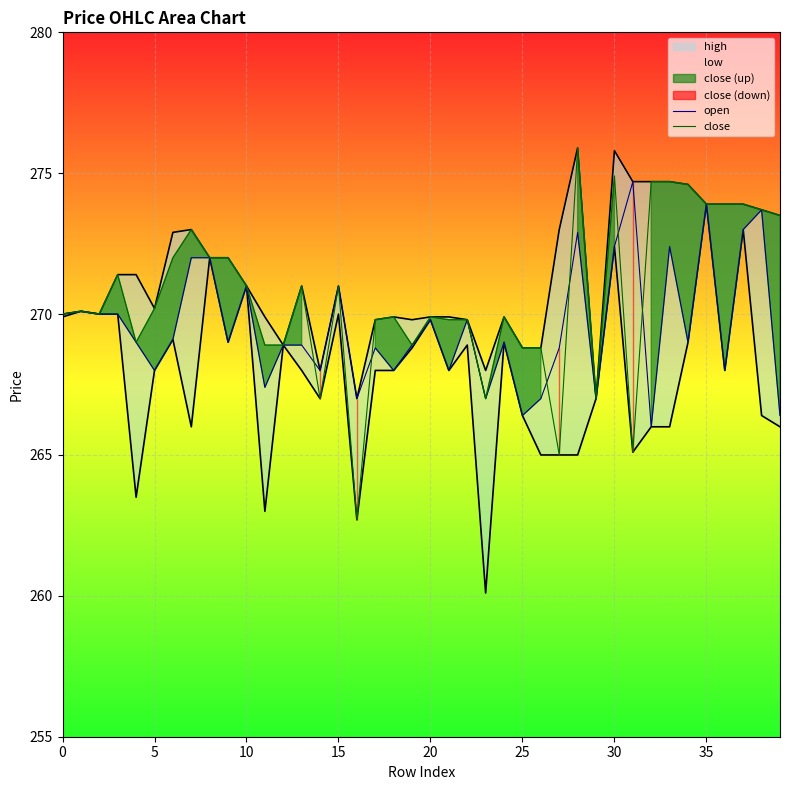

How many categories are shown in the chart?

40